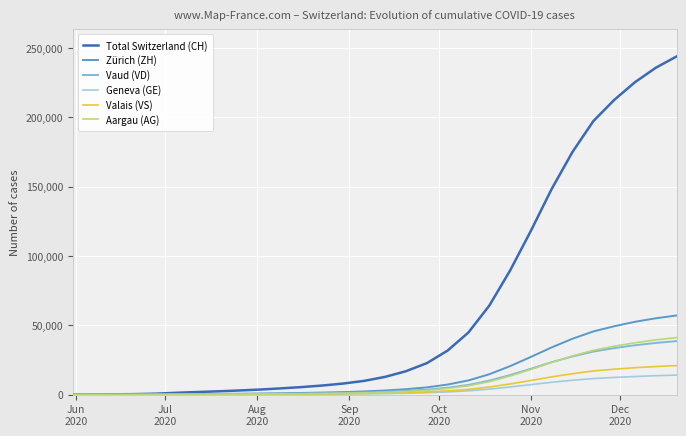

Which series has the largest range (max minus min)?

Total Switzerland (CH)